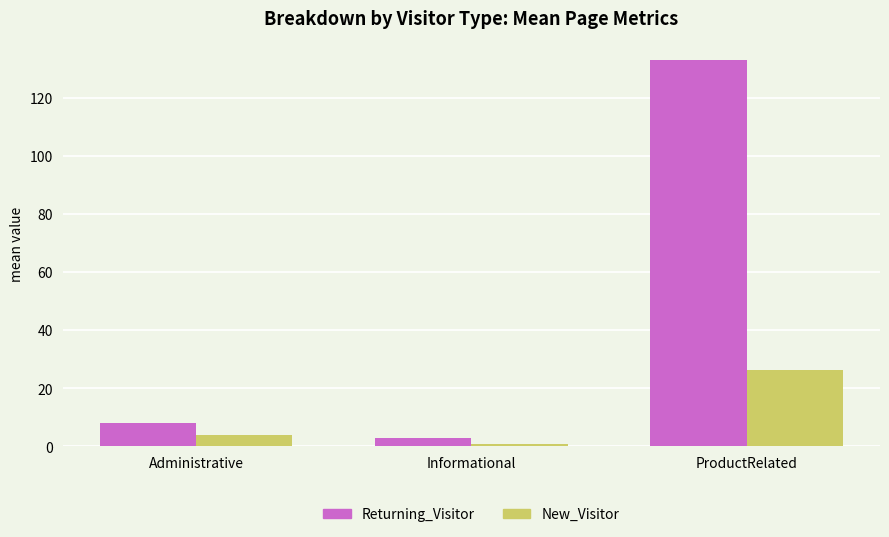

What is the difference between the Returning_Visitor values at Informational and Administrative?

5.3